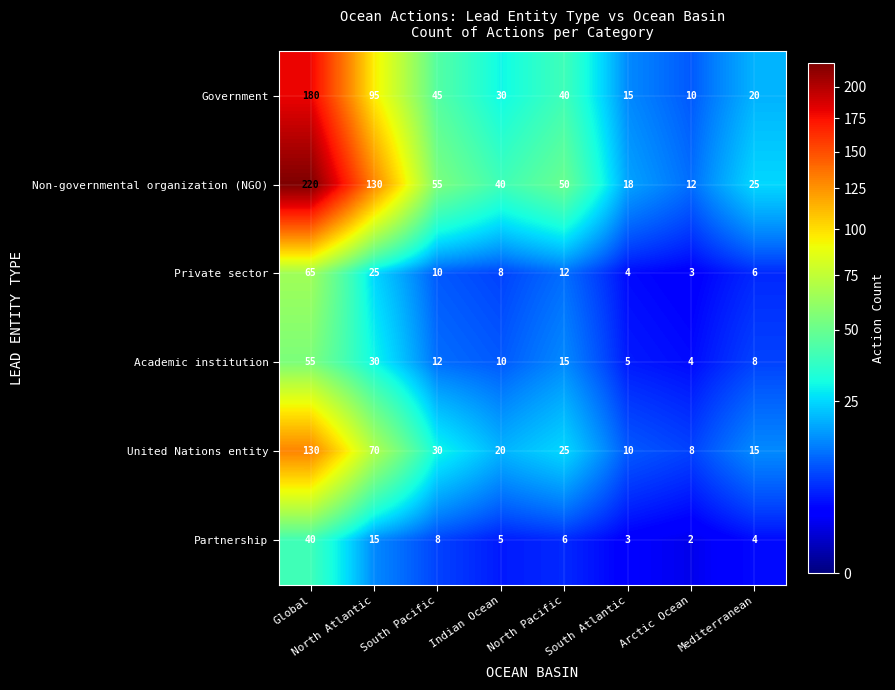

What is the average value of the Government series?

54